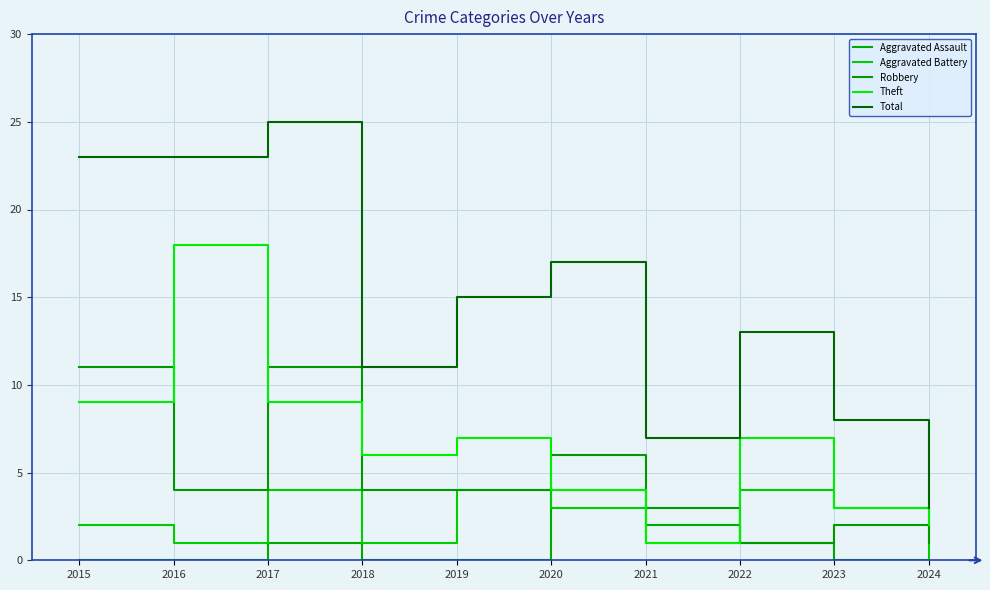

Is the value of Total at 2016 greater than the value of Aggravated Assault at 2018?

Yes